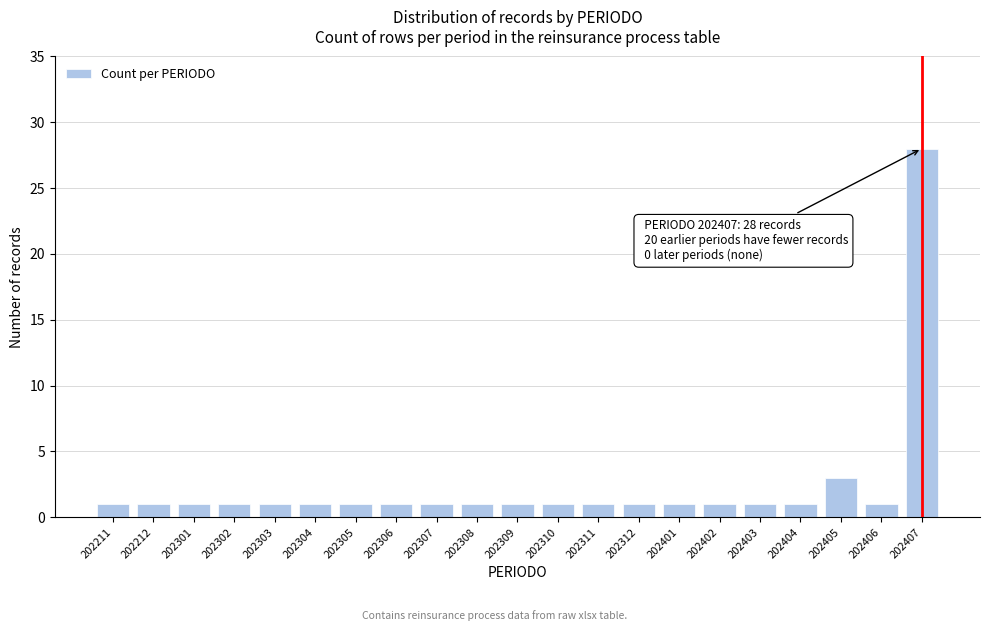

Reading left to right, extract all data points from this chart.

202211=1	202212=1	202301=1	202302=1	202303=1	202304=1	202305=1	202306=1	202307=1	202308=1	202309=1	202310=1	202311=1	202312=1	202401=1	202402=1	202403=1	202404=1	202405=3	202406=1	202407=28